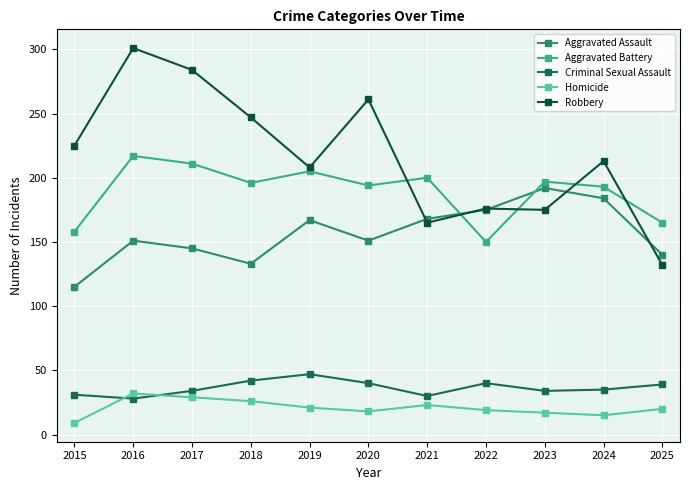

The value of Aggravated Battery at 2018 is 77. True or false?

False